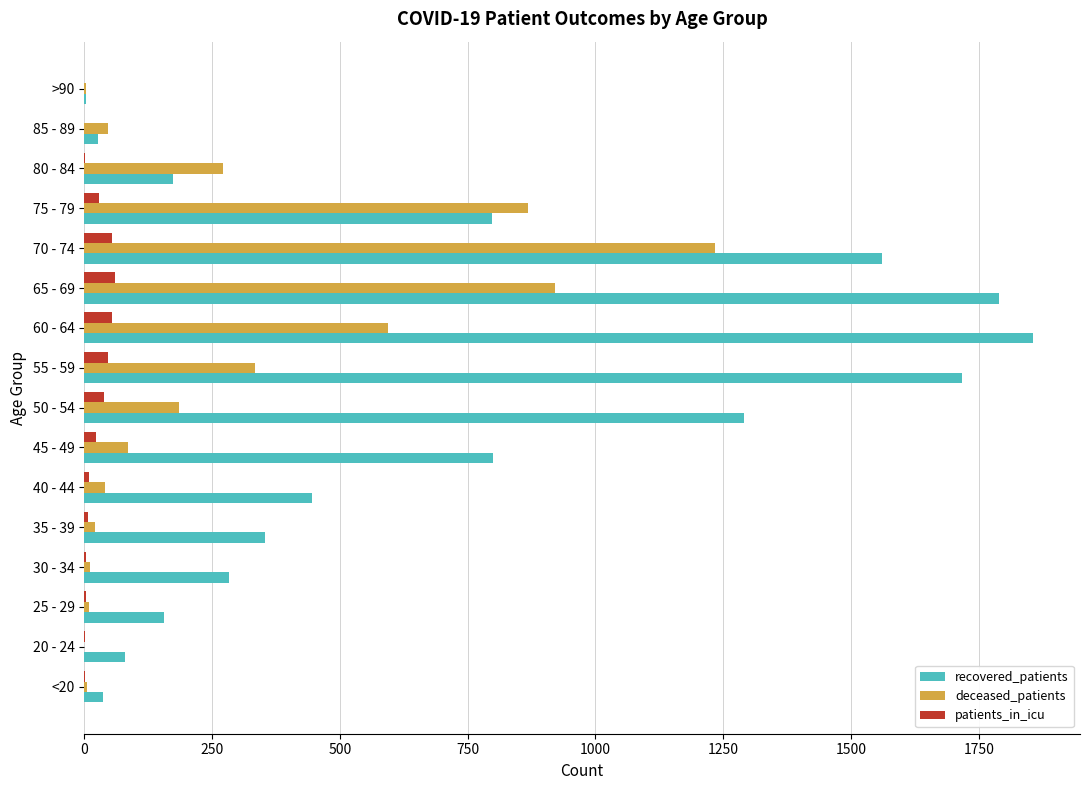

What is the sum of all recovered_patients values?

11365